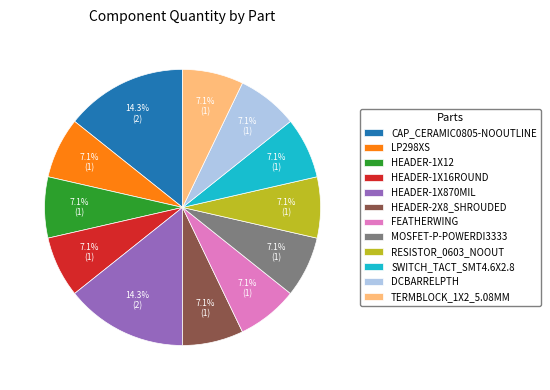

Do DCBARRELPTH and TERMBLOCK_1X2_5.08MM together represent more than half of the pie?

No